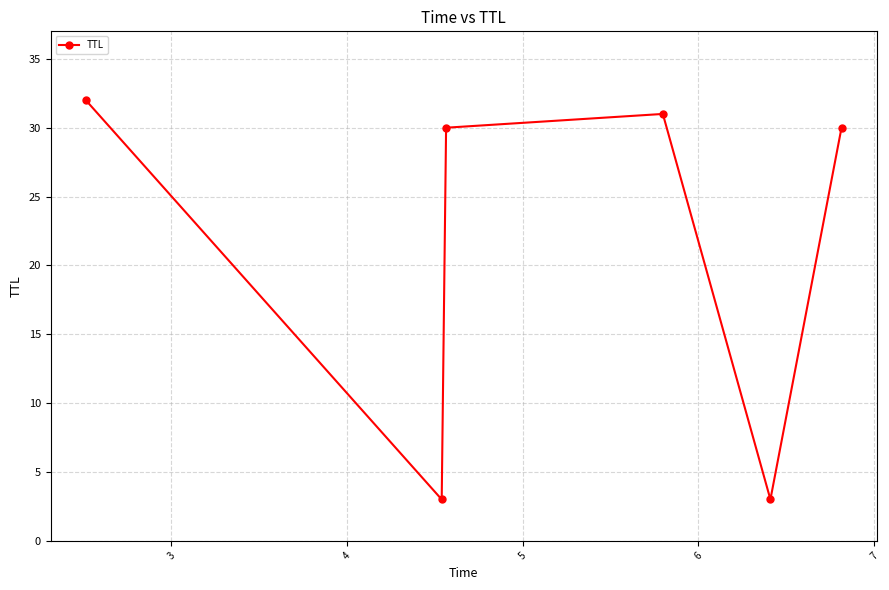

How many lines are shown in the chart?

1